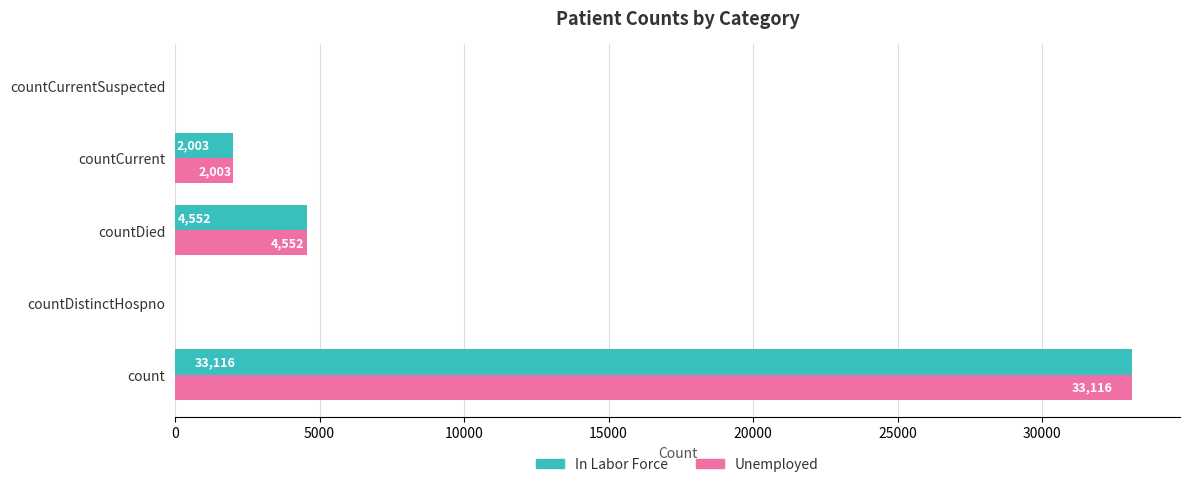

True or false: Unemployed has a value of 0 at countDistinctHospno.

True